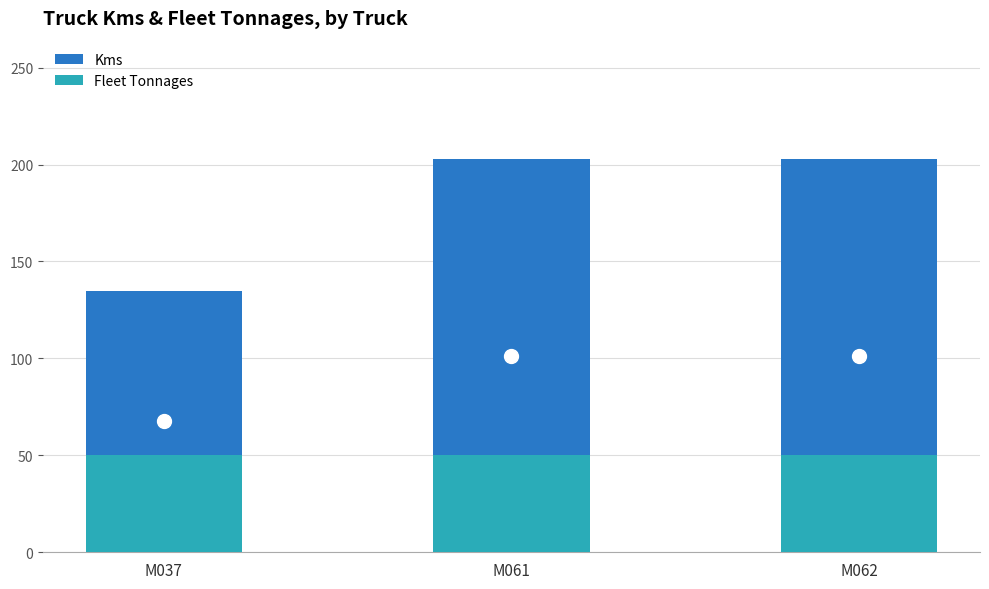

Which series has the widest spread of values?

Kms